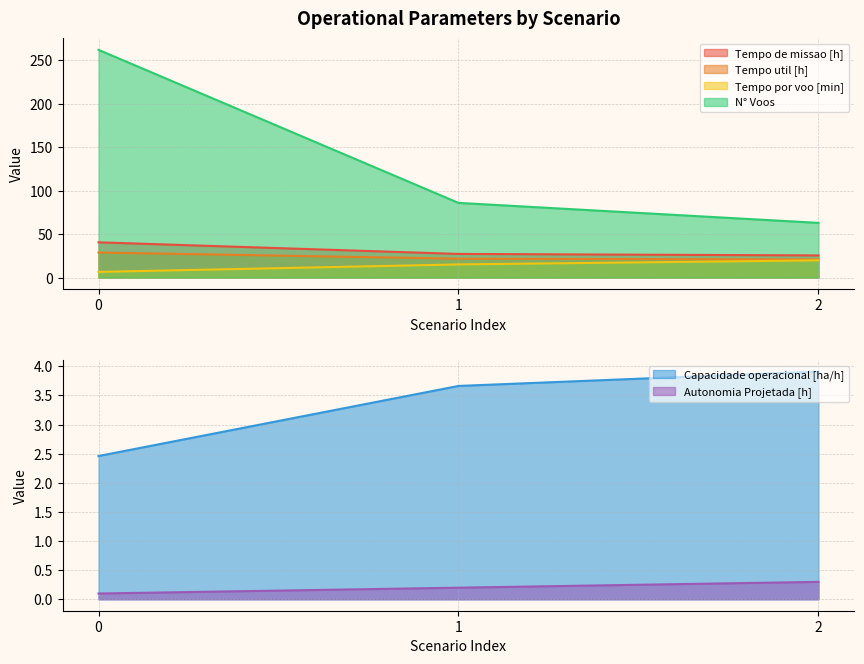

Reading left to right, list all the values displayed in this chart.

Capacidade operacional [ha/h]: 0=2.5	1=3.7	2=3.9
Tempo de missao [h]: 0=40.6	1=27.3	2=25.6
Tempo util [h]: 0=28.9	1=21.8	2=20.9
Tempo por voo [min]: 0=6.6	1=15.2	2=19.9
Autonomia Projetada [h]: 0=0.1	1=0.2	2=0.3
N° Voos: 0=262.0	1=86.0	2=63.0